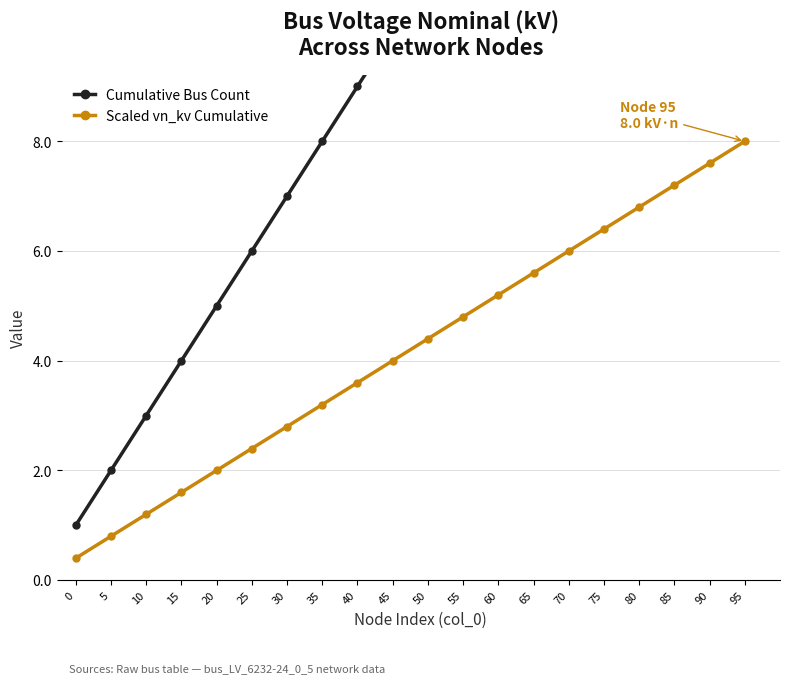

Which series changed the most between 45 and 80?

Cumulative Bus Count